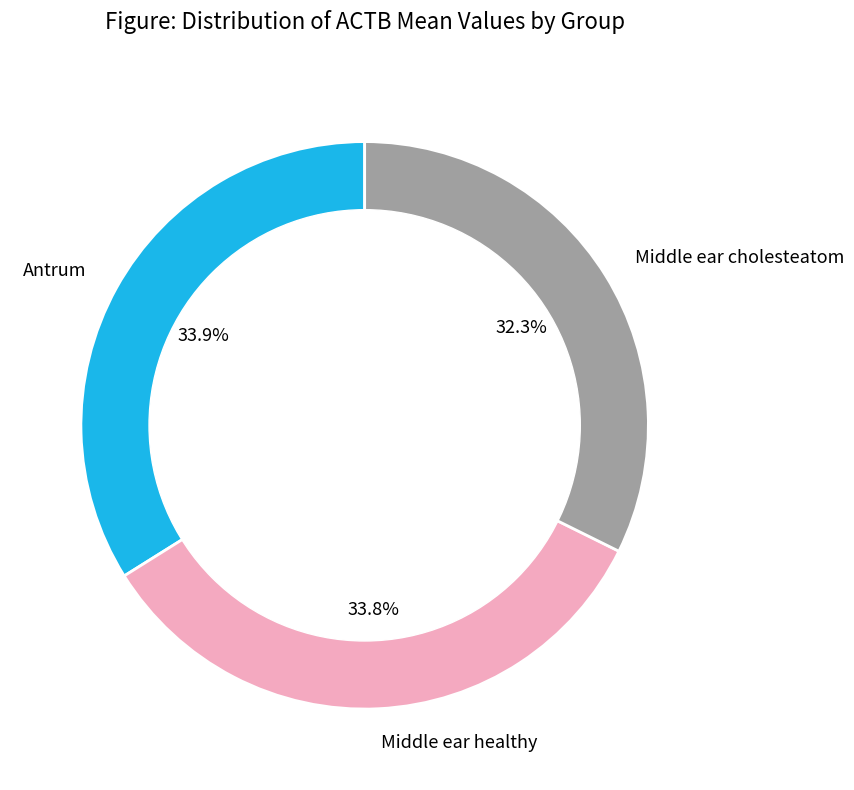

Is there any slice that represents more than half of the pie?

No